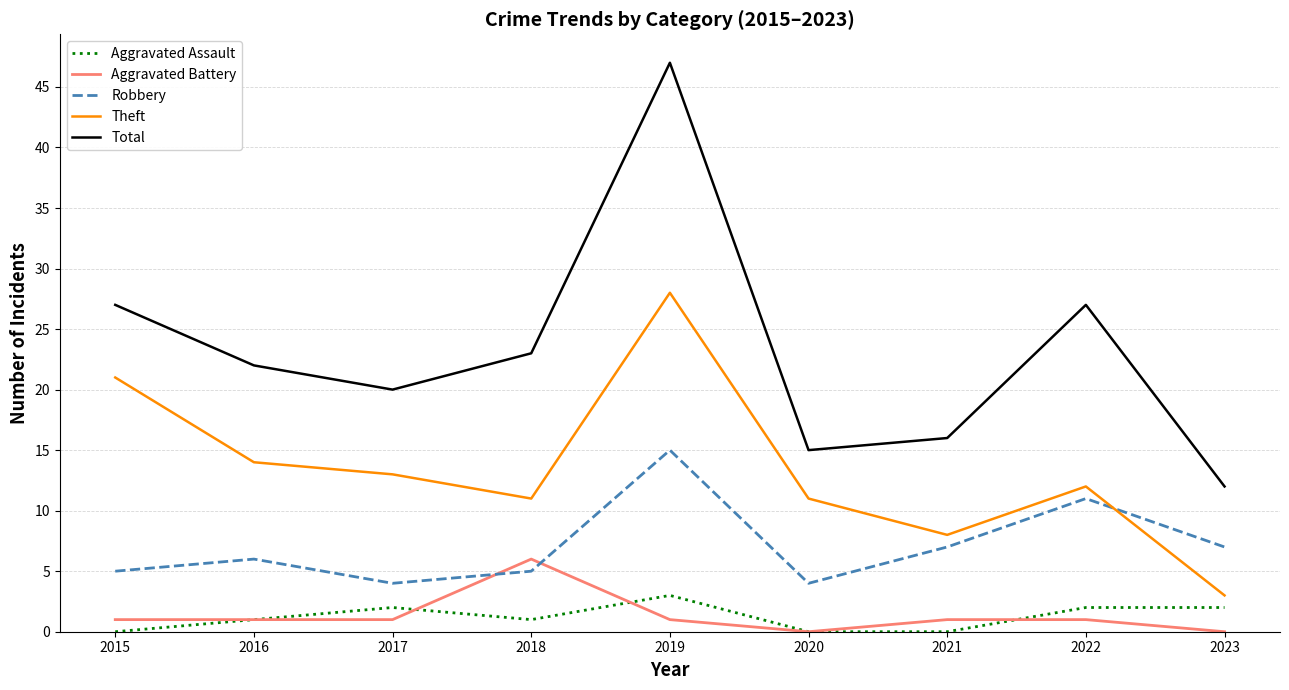

At which category is the sum across all series the highest?

2019